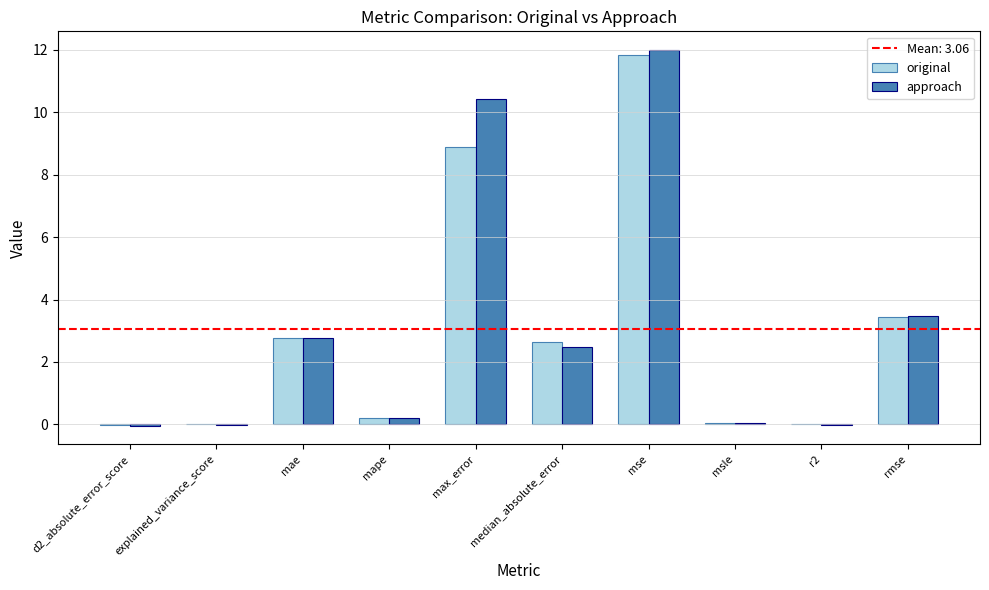

Which series changed the most between r2 and rmse?

approach